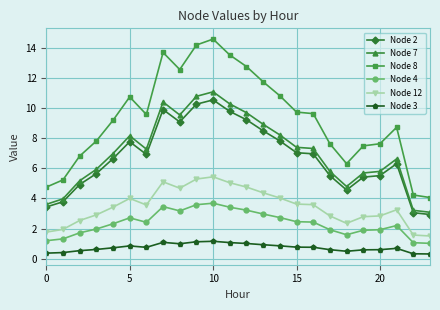

How many distinct data groups are displayed?

6